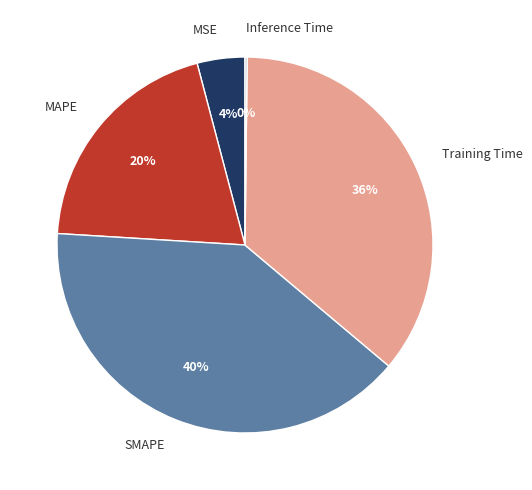

Is the sum of MAPE and MSE greater than half?

No